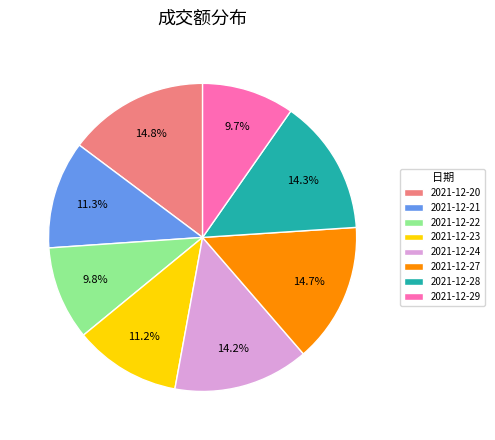

Does 2021-12-22 represent more than half of the total?

No